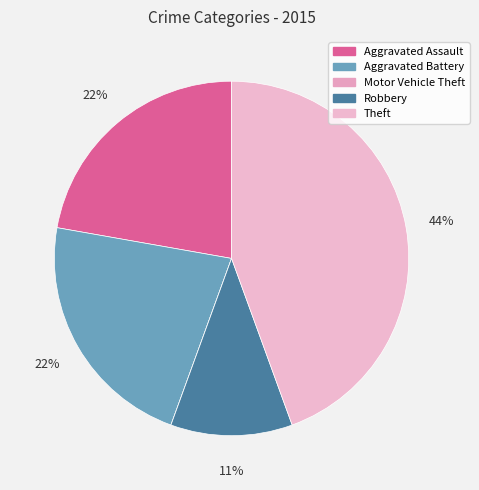

Do Robbery and Aggravated Battery together represent more than half of the pie?

No